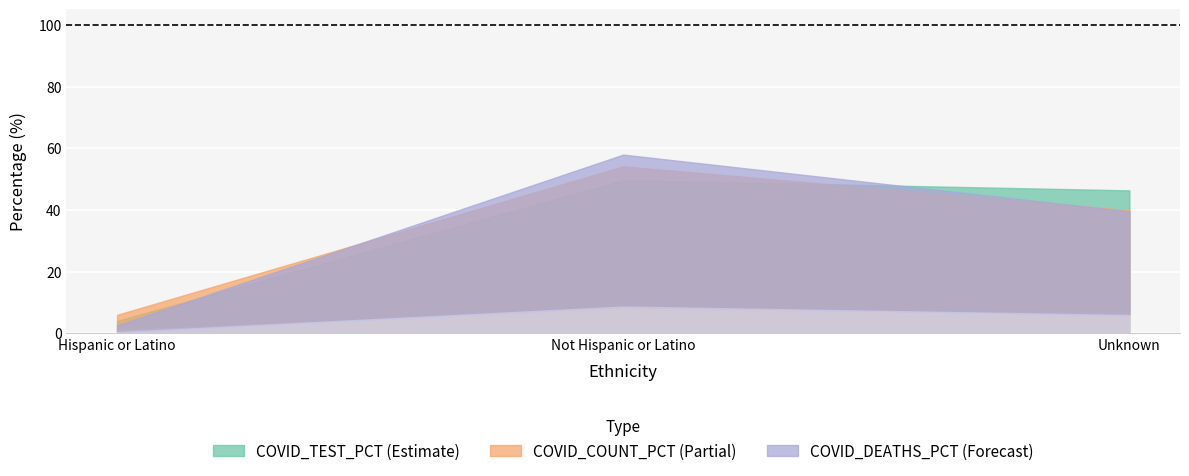

What is the approximate value of COVID_TEST_PCT at Unknown?

46.3